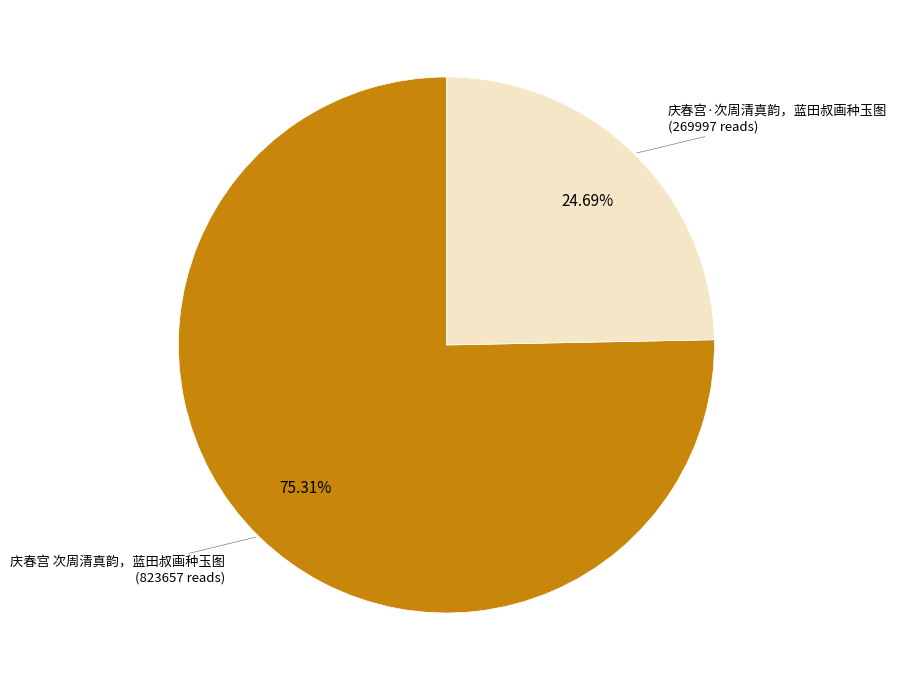

Between 庆春宫 次周清真韵，蓝田叔画种玉图 and 庆春宫·次周清真韵，蓝田叔画种玉图, which is larger?

庆春宫 次周清真韵，蓝田叔画种玉图